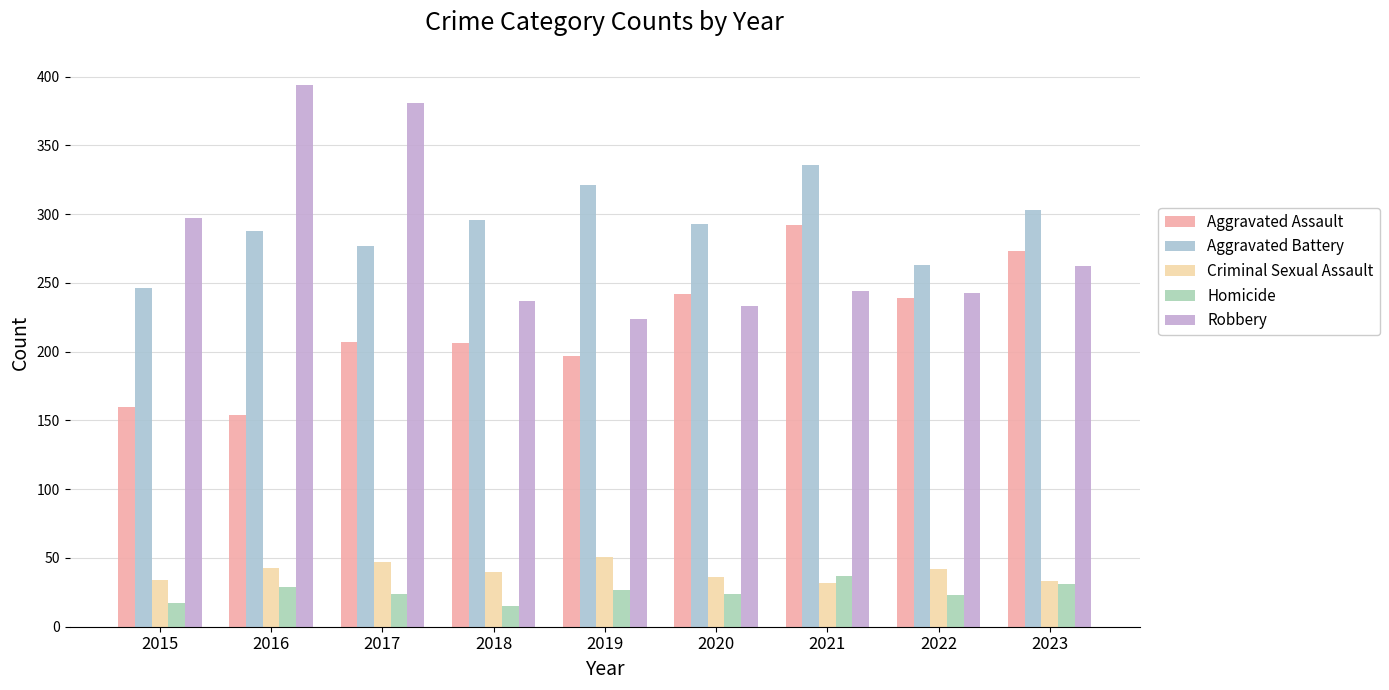

At which category is the sum across all series the highest?

2021